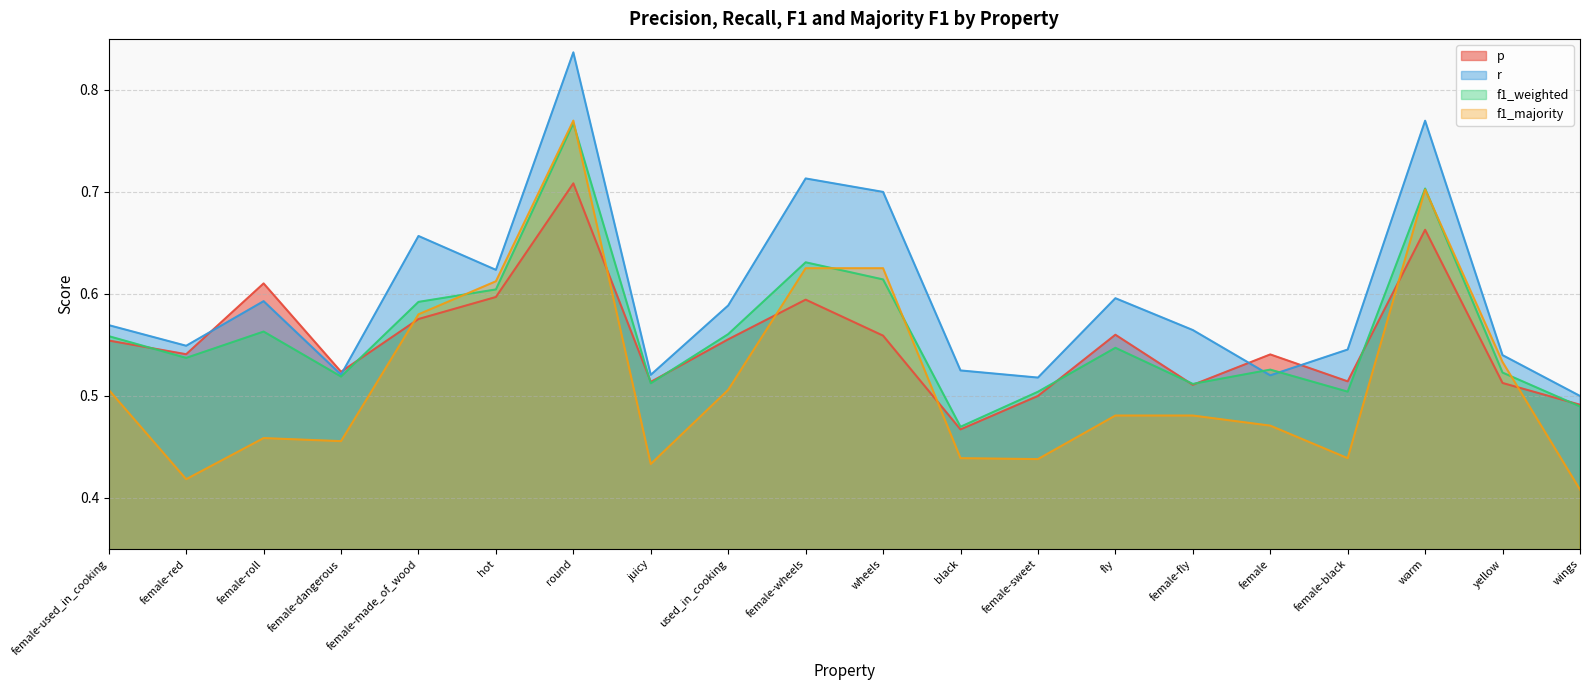

How many f1_majority values are between 0 and 1?

20